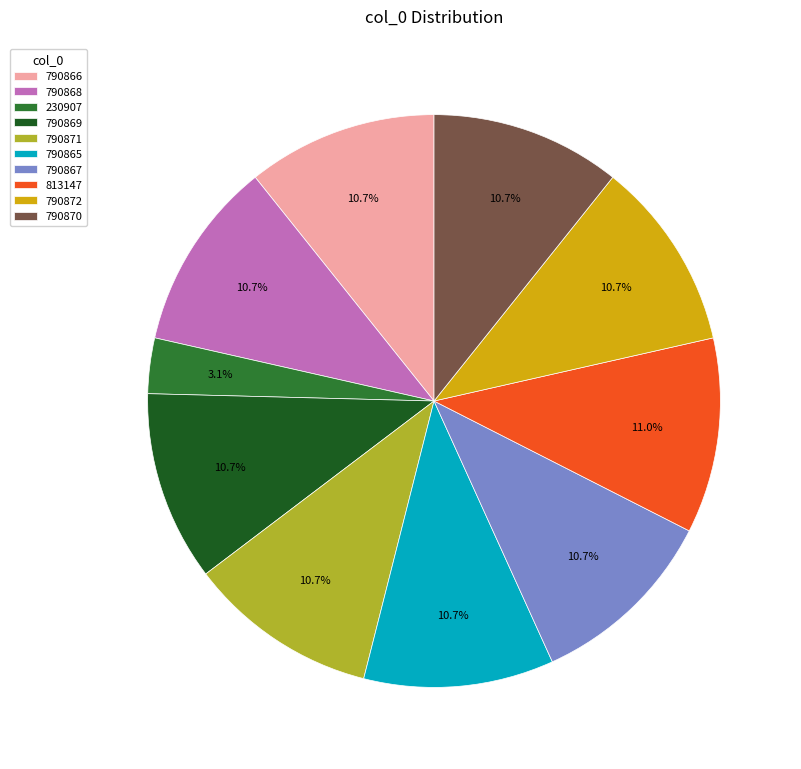

What percentage is NOT represented by 790867?

89.3%